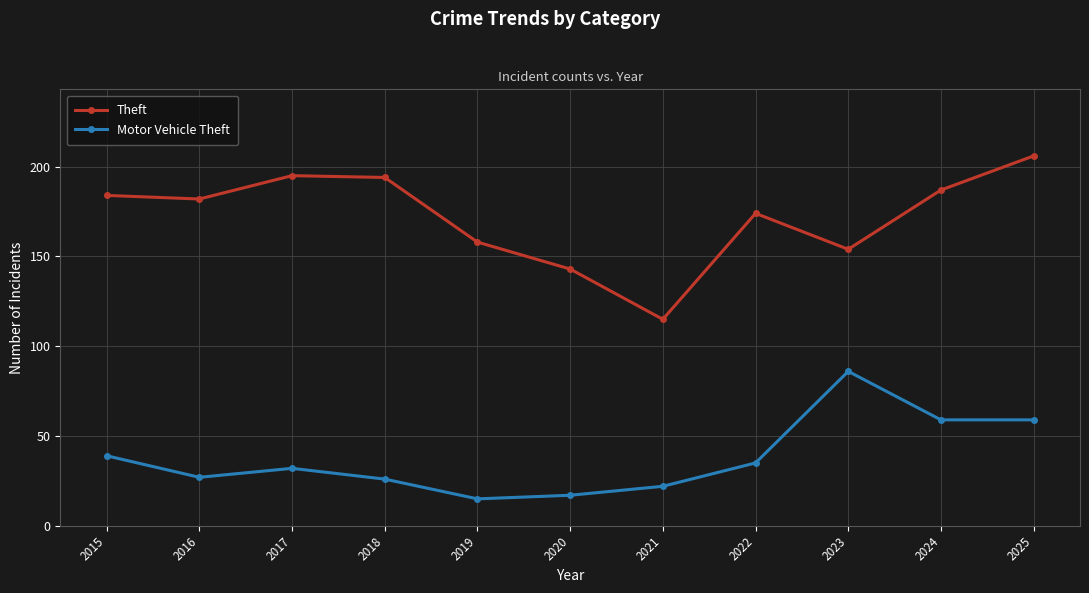

Between 2018 and 2021, which series saw the biggest shift?

Theft